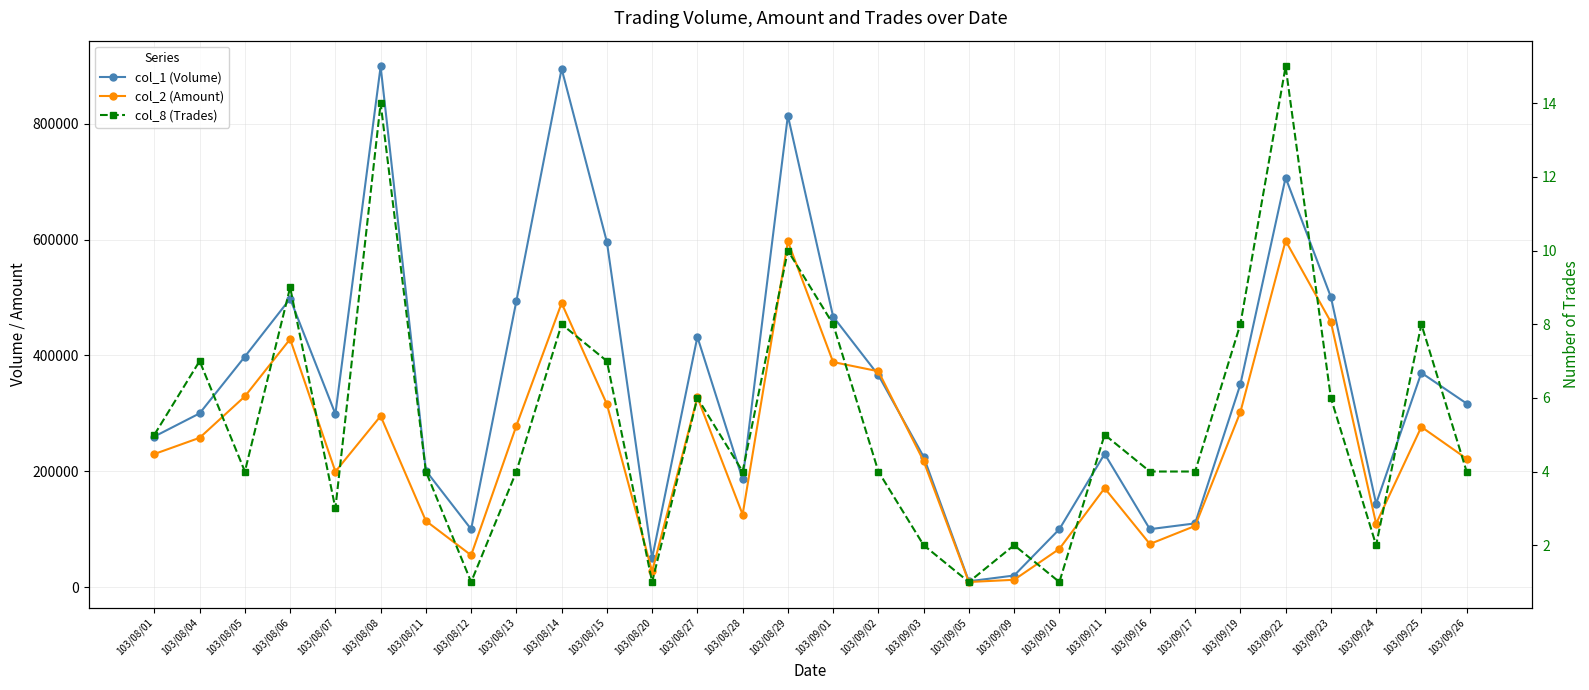

Reading right to left, what are all the values shown in this chart?

col_1 (Volume): 103/09/26=317000	103/09/25=370000	103/09/24=144000	103/09/23=501000	103/09/22=707000	103/09/19=350000	103/09/17=110000	103/09/16=100000	103/09/11=230000	103/09/10=100000	103/09/09=20000	103/09/05=10000	103/09/03=225000	103/09/02=366000	103/09/01=467000	103/08/29=814000	103/08/28=186000	103/08/27=432000	103/08/20=50000	103/08/15=596000	103/08/14=895000	103/08/13=494000	103/08/12=100000	103/08/11=201000	103/08/08=899000	103/08/07=299000	103/08/06=498000	103/08/05=398000	103/08/04=300000	103/08/01=260000
col_2 (Amount): 103/09/26=221730	103/09/25=276600	103/09/24=109440	103/09/23=457800	103/09/22=598060	103/09/19=302100	103/09/17=105600	103/09/16=74400	103/09/11=170800	103/09/10=66000	103/09/09=12600	103/09/05=8800	103/09/03=217600	103/09/02=372650	103/09/01=388570	103/08/29=596820	103/08/28=125320	103/08/27=327740	103/08/20=27000	103/08/15=315880	103/08/14=490300	103/08/13=278600	103/08/12=55000	103/08/11=114310	103/08/08=295360	103/08/07=199400	103/08/06=428240	103/08/05=329340	103/08/04=257800	103/08/01=229800
col_8 (Trades): 103/09/26=4	103/09/25=8	103/09/24=2	103/09/23=6	103/09/22=15	103/09/19=8	103/09/17=4	103/09/16=4	103/09/11=5	103/09/10=1	103/09/09=2	103/09/05=1	103/09/03=2	103/09/02=4	103/09/01=8	103/08/29=10	103/08/28=4	103/08/27=6	103/08/20=1	103/08/15=7	103/08/14=8	103/08/13=4	103/08/12=1	103/08/11=4	103/08/08=14	103/08/07=3	103/08/06=9	103/08/05=4	103/08/04=7	103/08/01=5